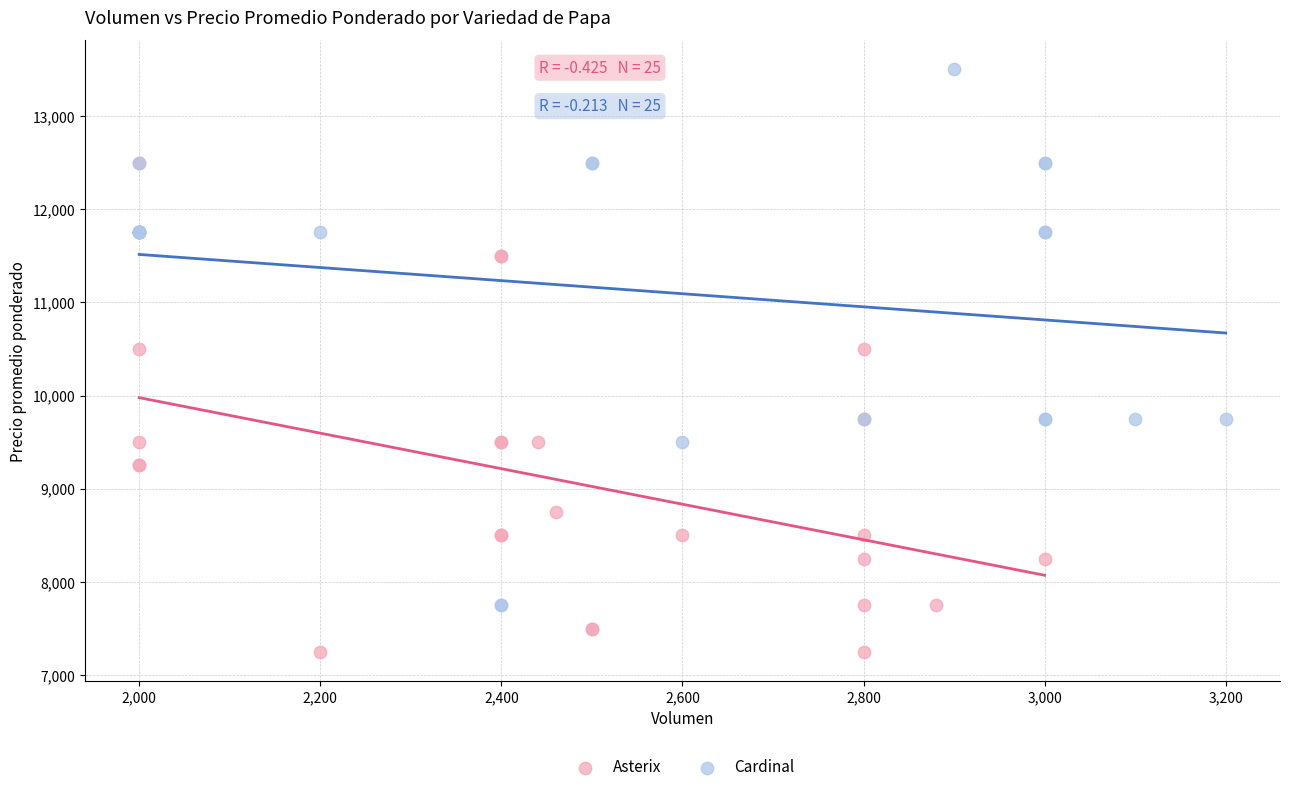

Which series reaches the minimum Y coordinate?

Asterix